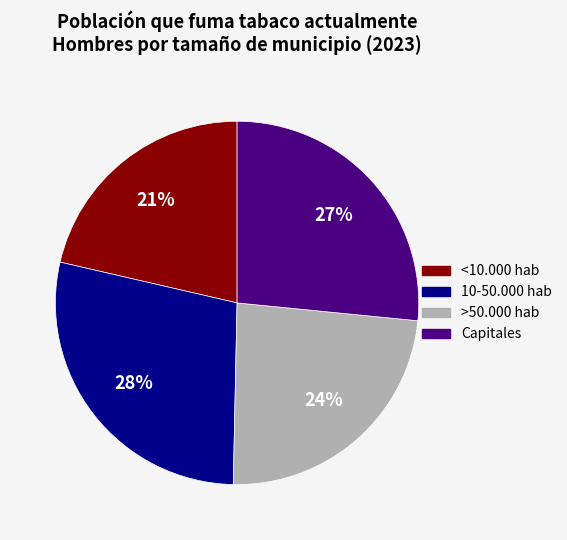

Count the number of slices in the pie.

4